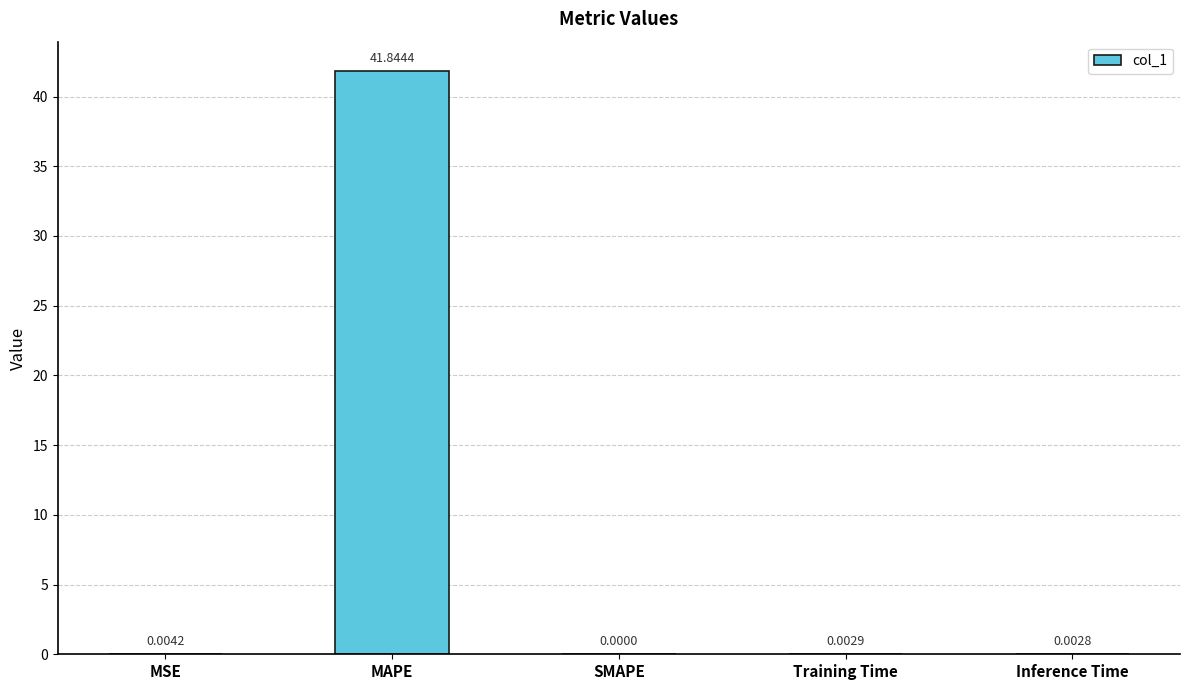

Between Training Time and Inference Time, which is larger?

Training Time